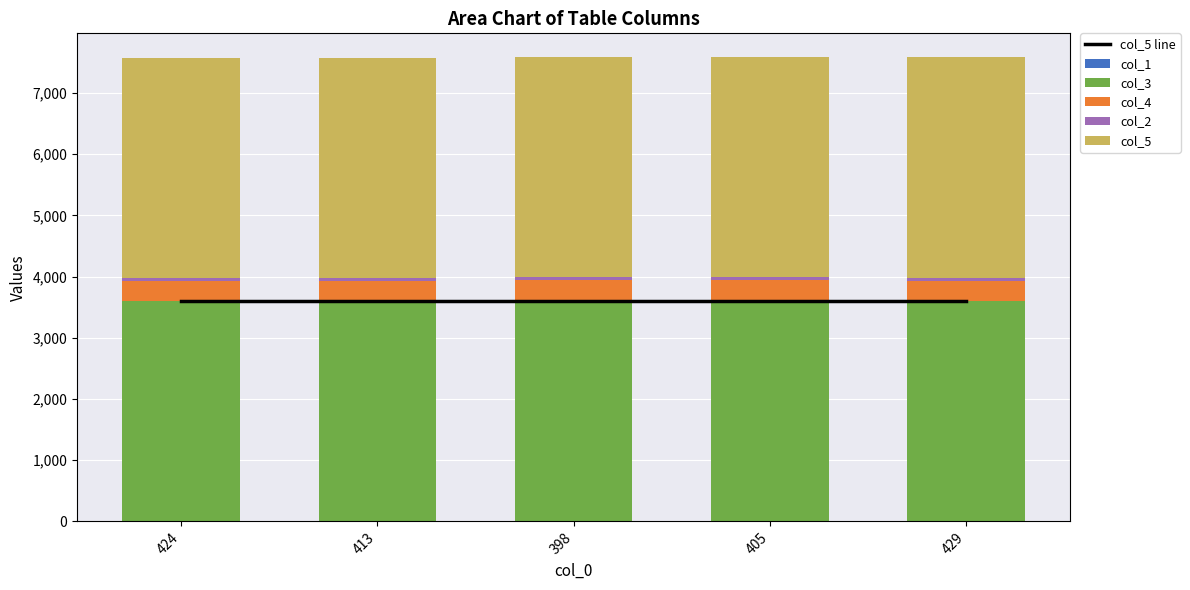

Is it true that col_5 line equals 1360.1 at 429?

False